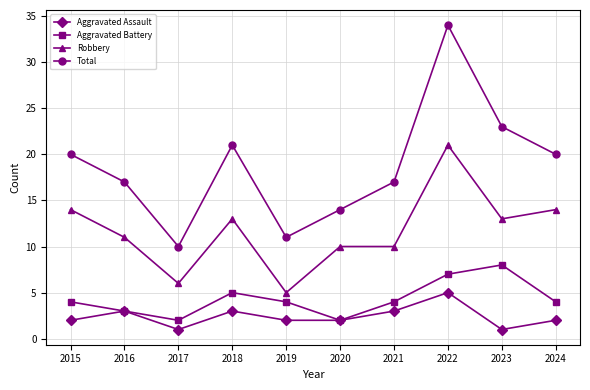

What is the approximate value of Total at 2015?

20